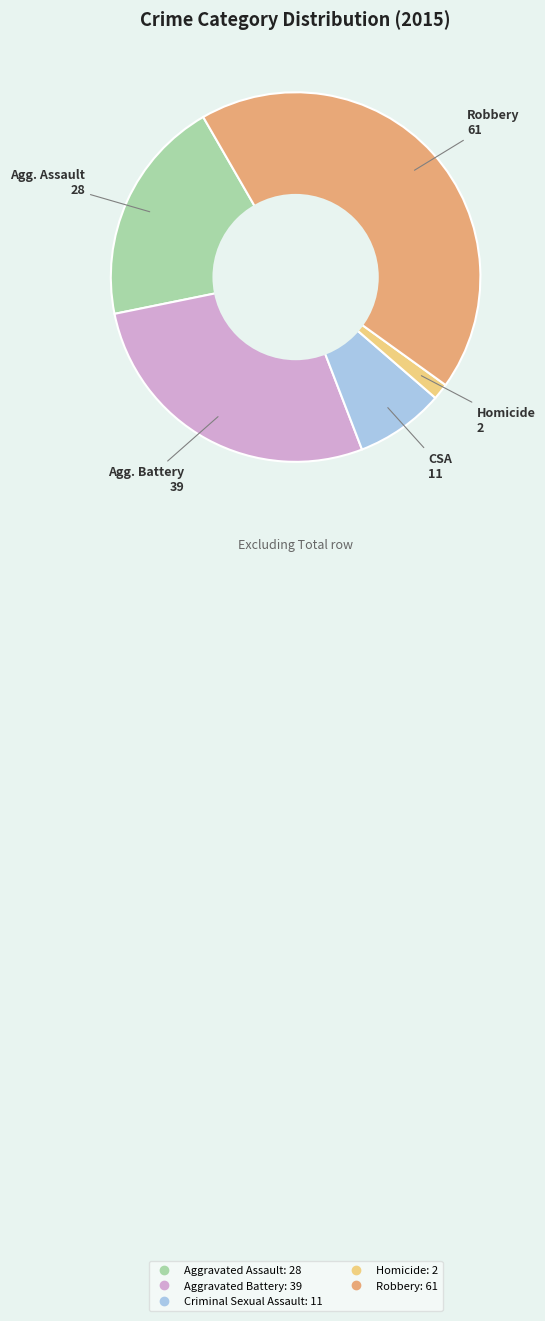

Does Criminal Sexual Assault represent more than half of the total?

No